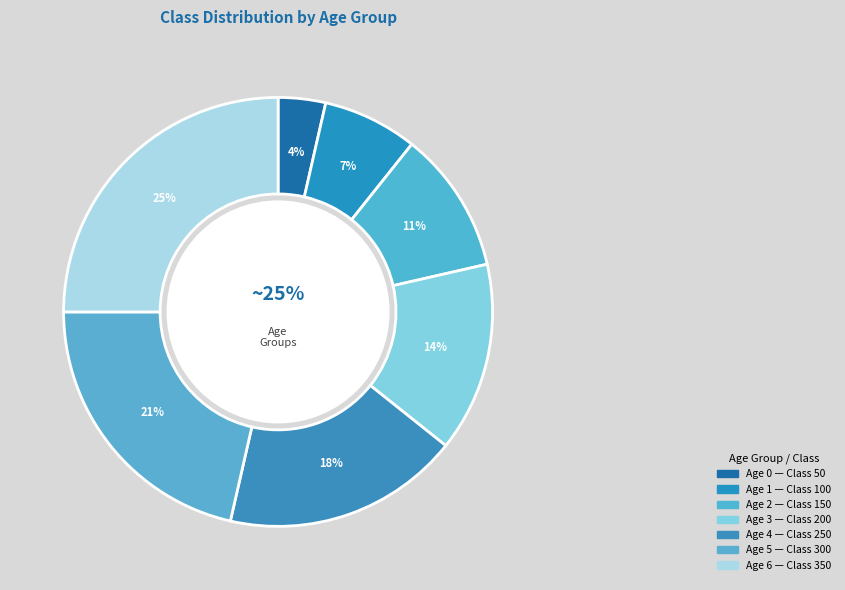

To the nearest percent, what is the difference between the 1 and 2 slice percentages?

4%